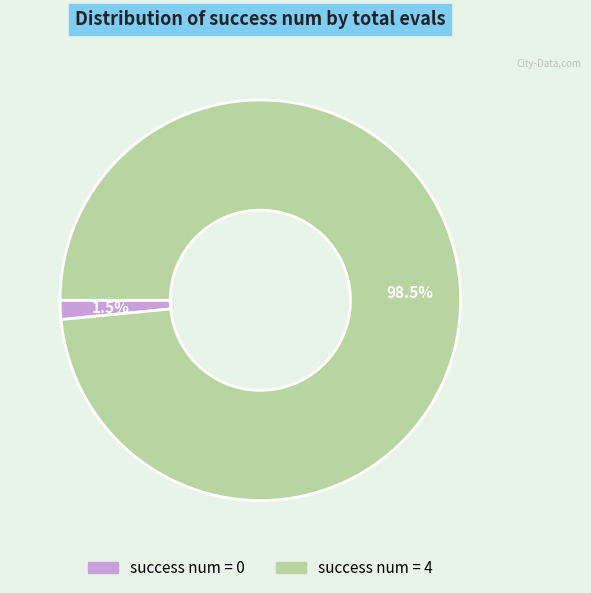

Is there any slice that represents more than half of the pie?

Yes